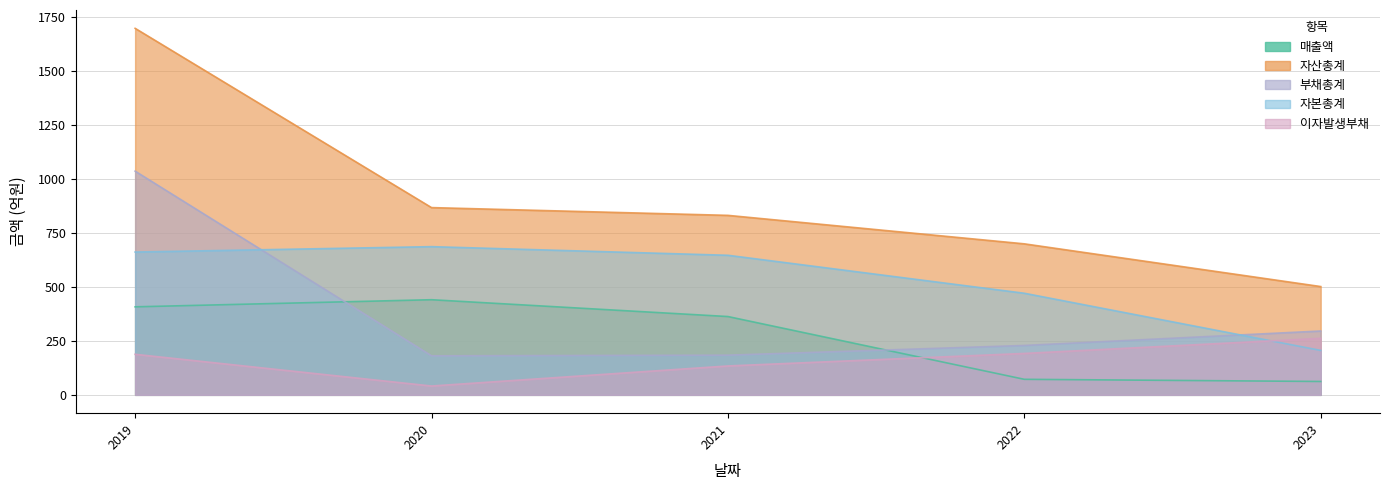

True or false: 부채총계 has a value of 1037 at 2019.

True